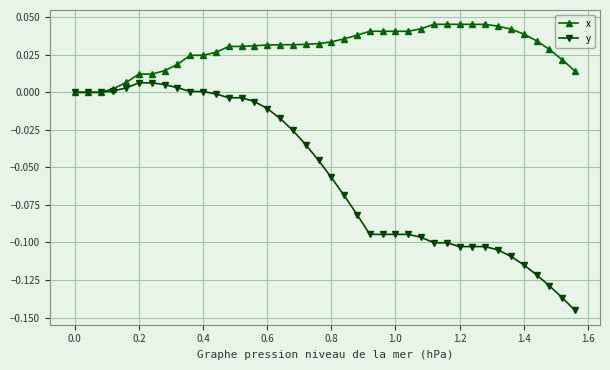

Which series has the largest range (max minus min)?

y